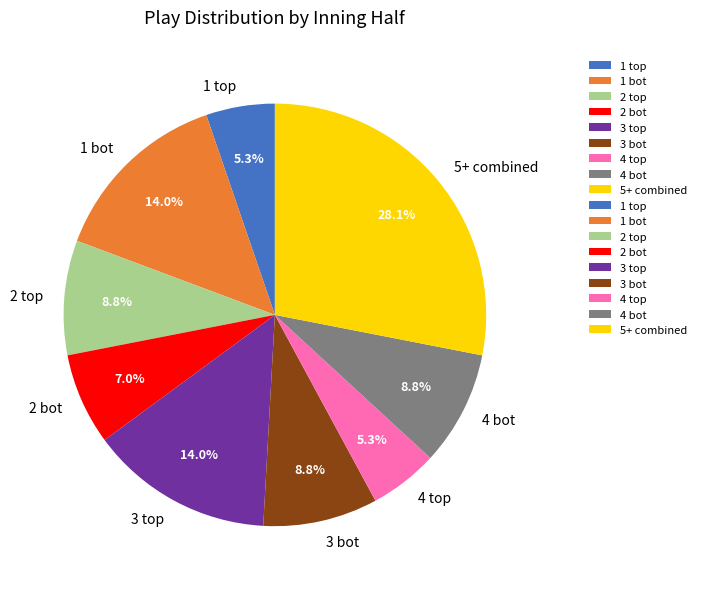

Which category has the biggest portion of the pie?

5+ combined